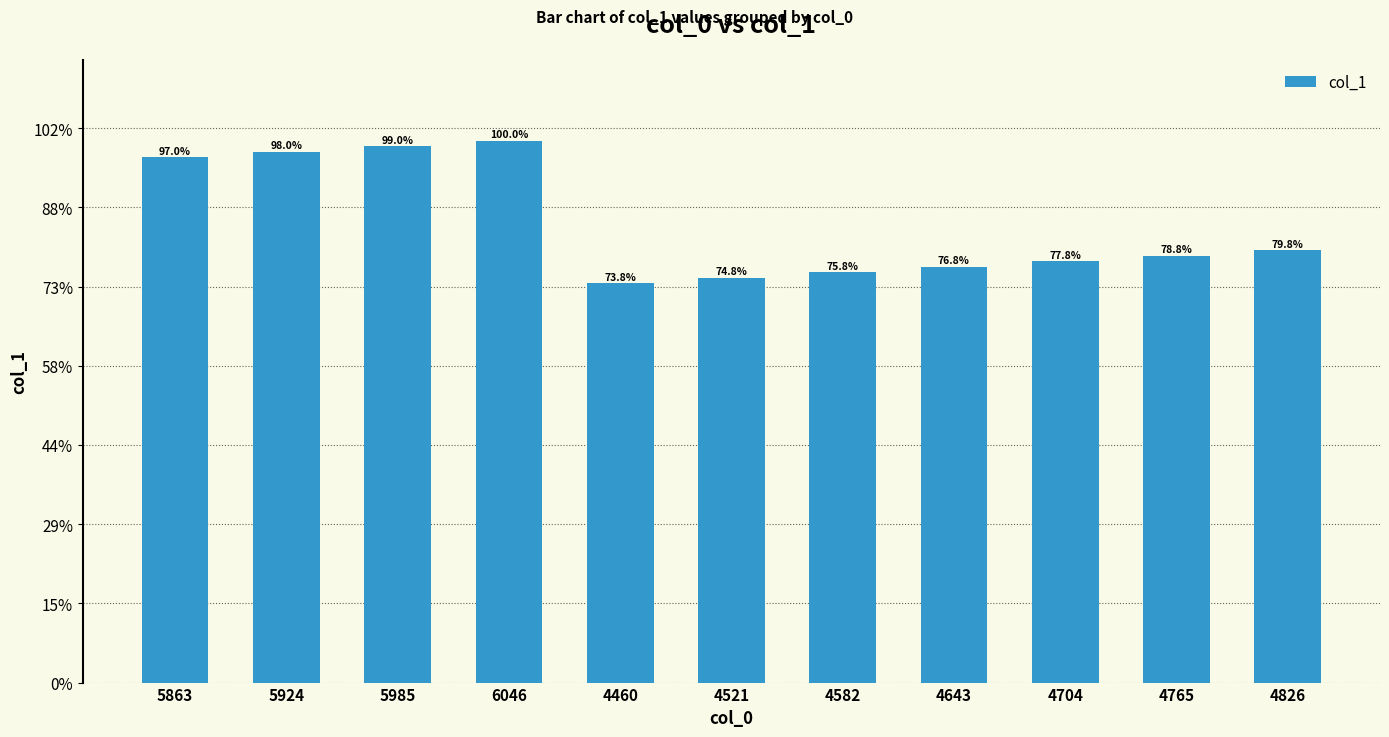

Are the bars horizontal?

No